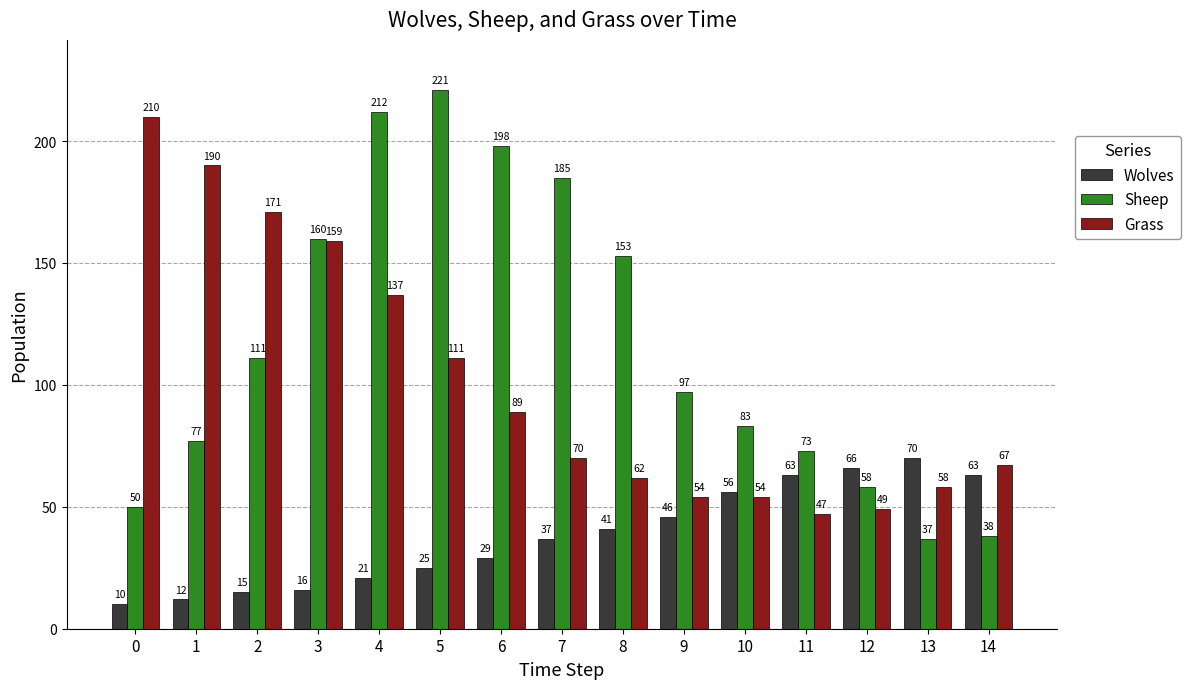

At which category is the sum across all series the highest?

4